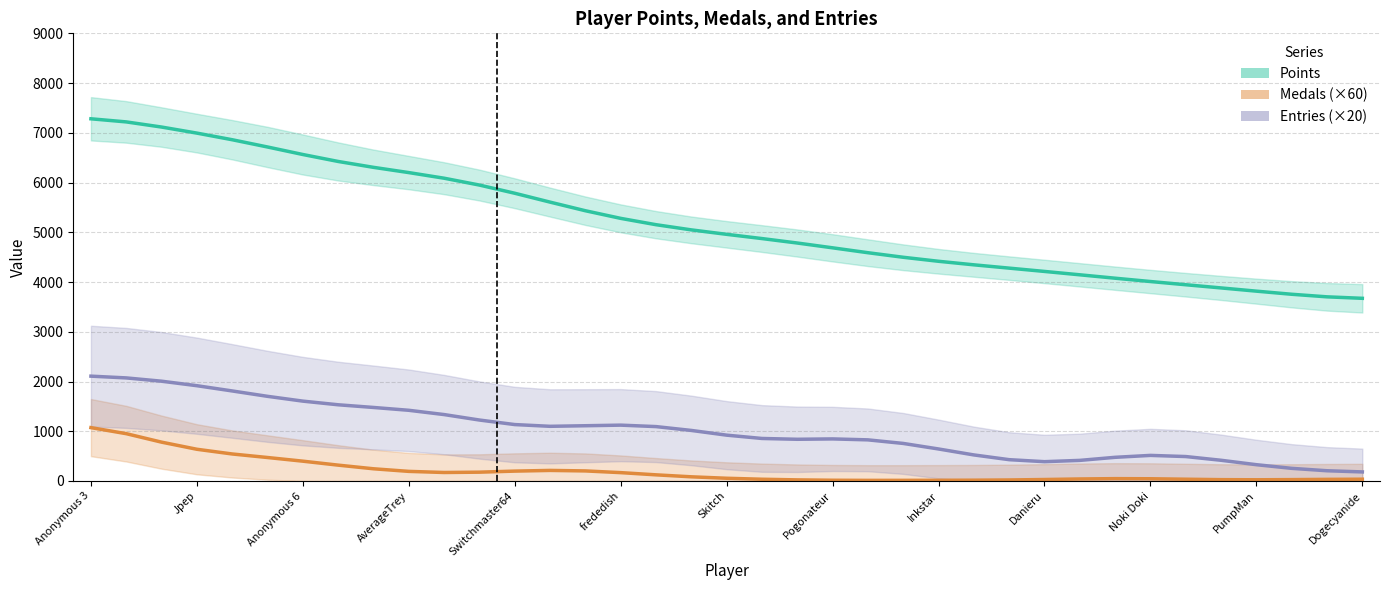

At which label does Points first exceed 4958?

Anonymous 3